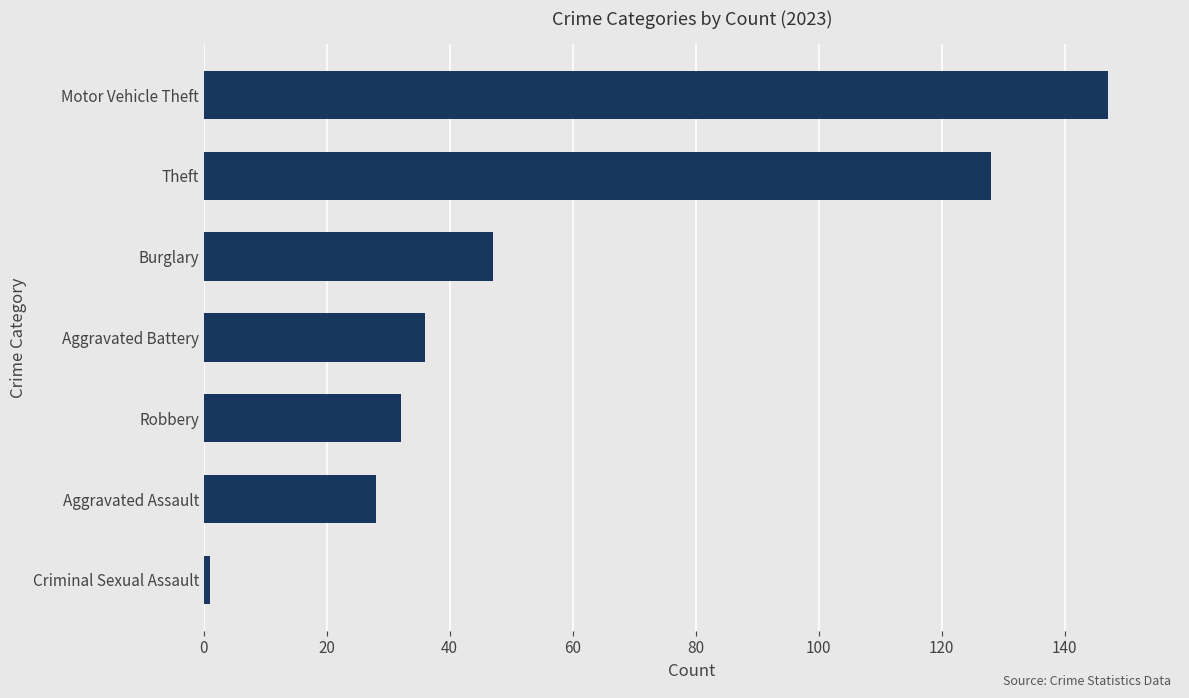

What is the average value?

60